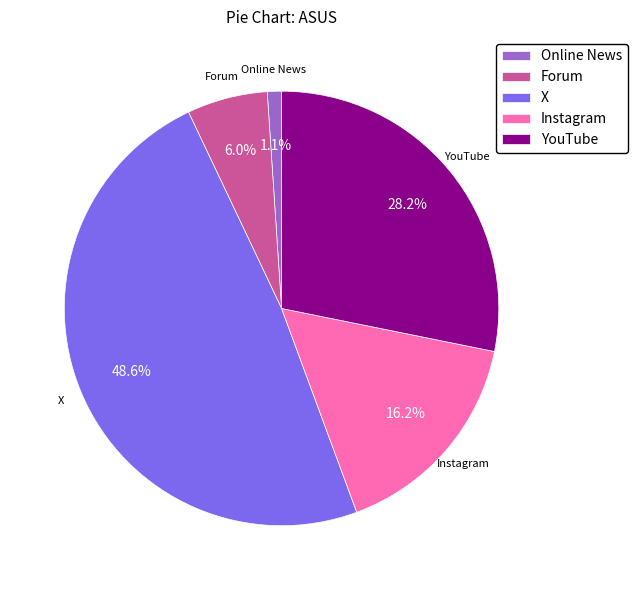

True or false: X accounts for 56% of the total.

False